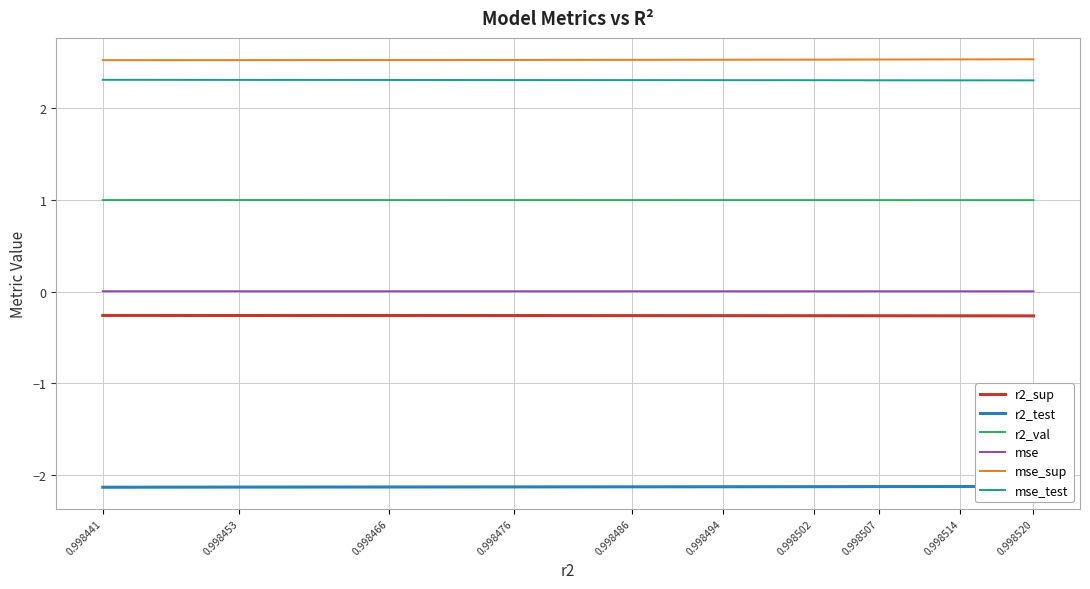

What is the approximate value of mse_test at 0.998441?

2.3